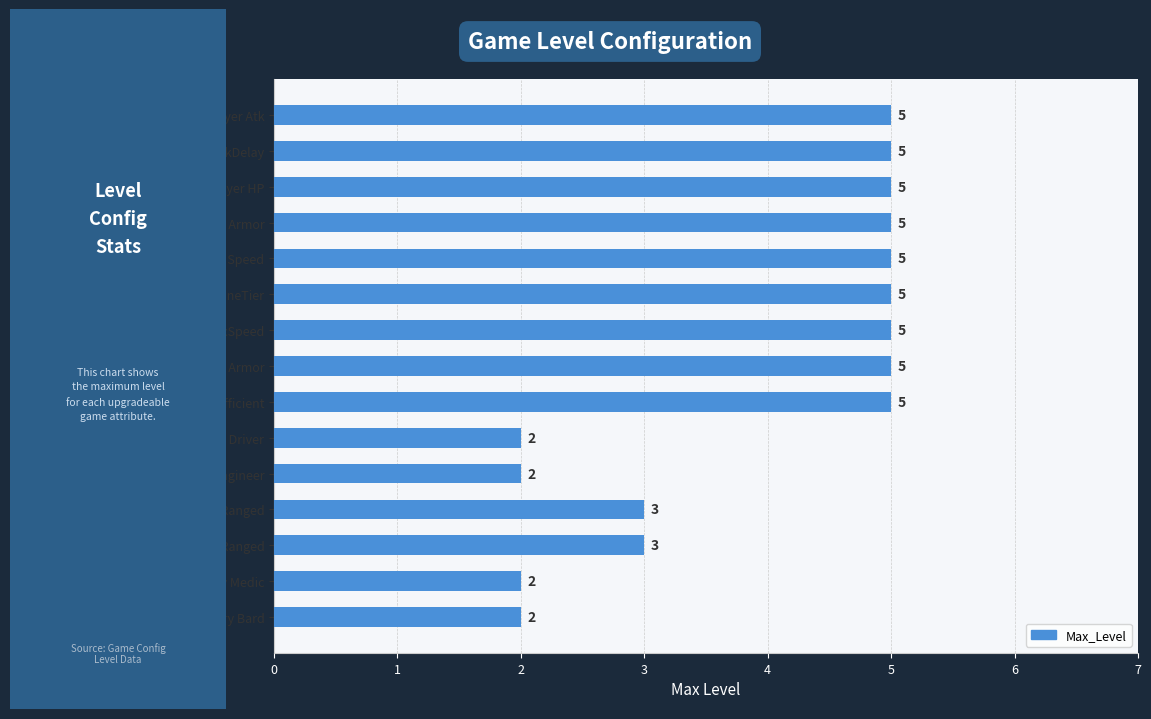

Reading bottom to top, what are all the values shown in this chart?

Mercenary Bard=2	Mercenary Medic=2	Mercenary Short Ranged=3	Mercenary Long Ranged=3	Mercenary Engineer=2	Mercenary Engine Driver=2	Train Efficient=5	Train Armor=5	Train MaxSpeed=5	Train EngineTier=5	Player Speed=5	Player Armor=5	Player HP=5	Player AtkDelay=5	Player Atk=5